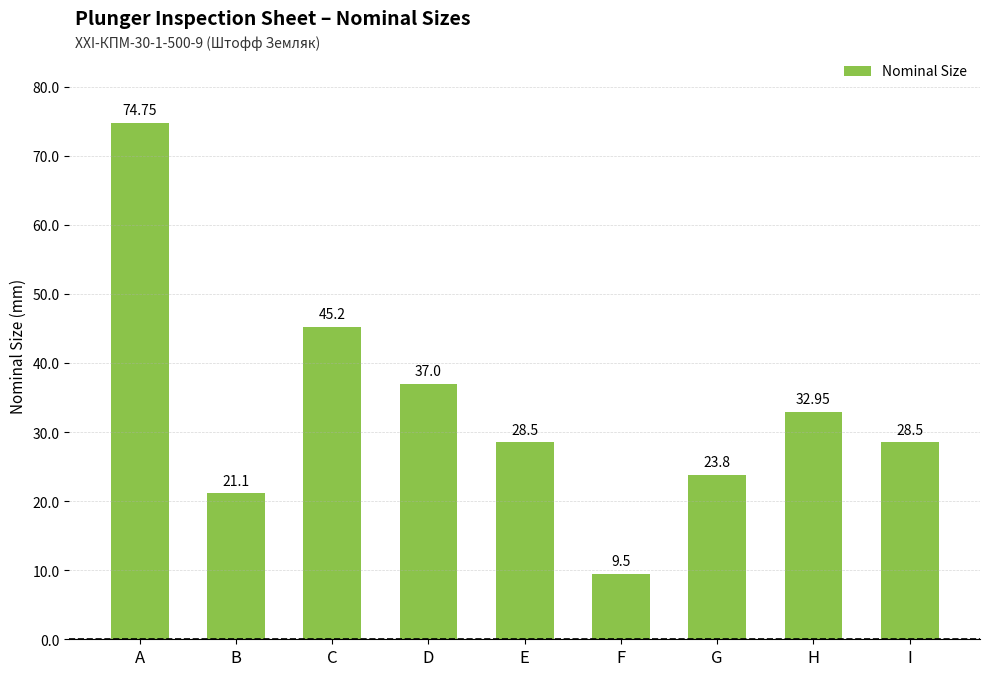

Reading right to left, extract all data points from this chart.

I=28.5	H=33.0	G=23.8	F=9.5	E=28.5	D=37.0	C=45.2	B=21.1	A=74.8